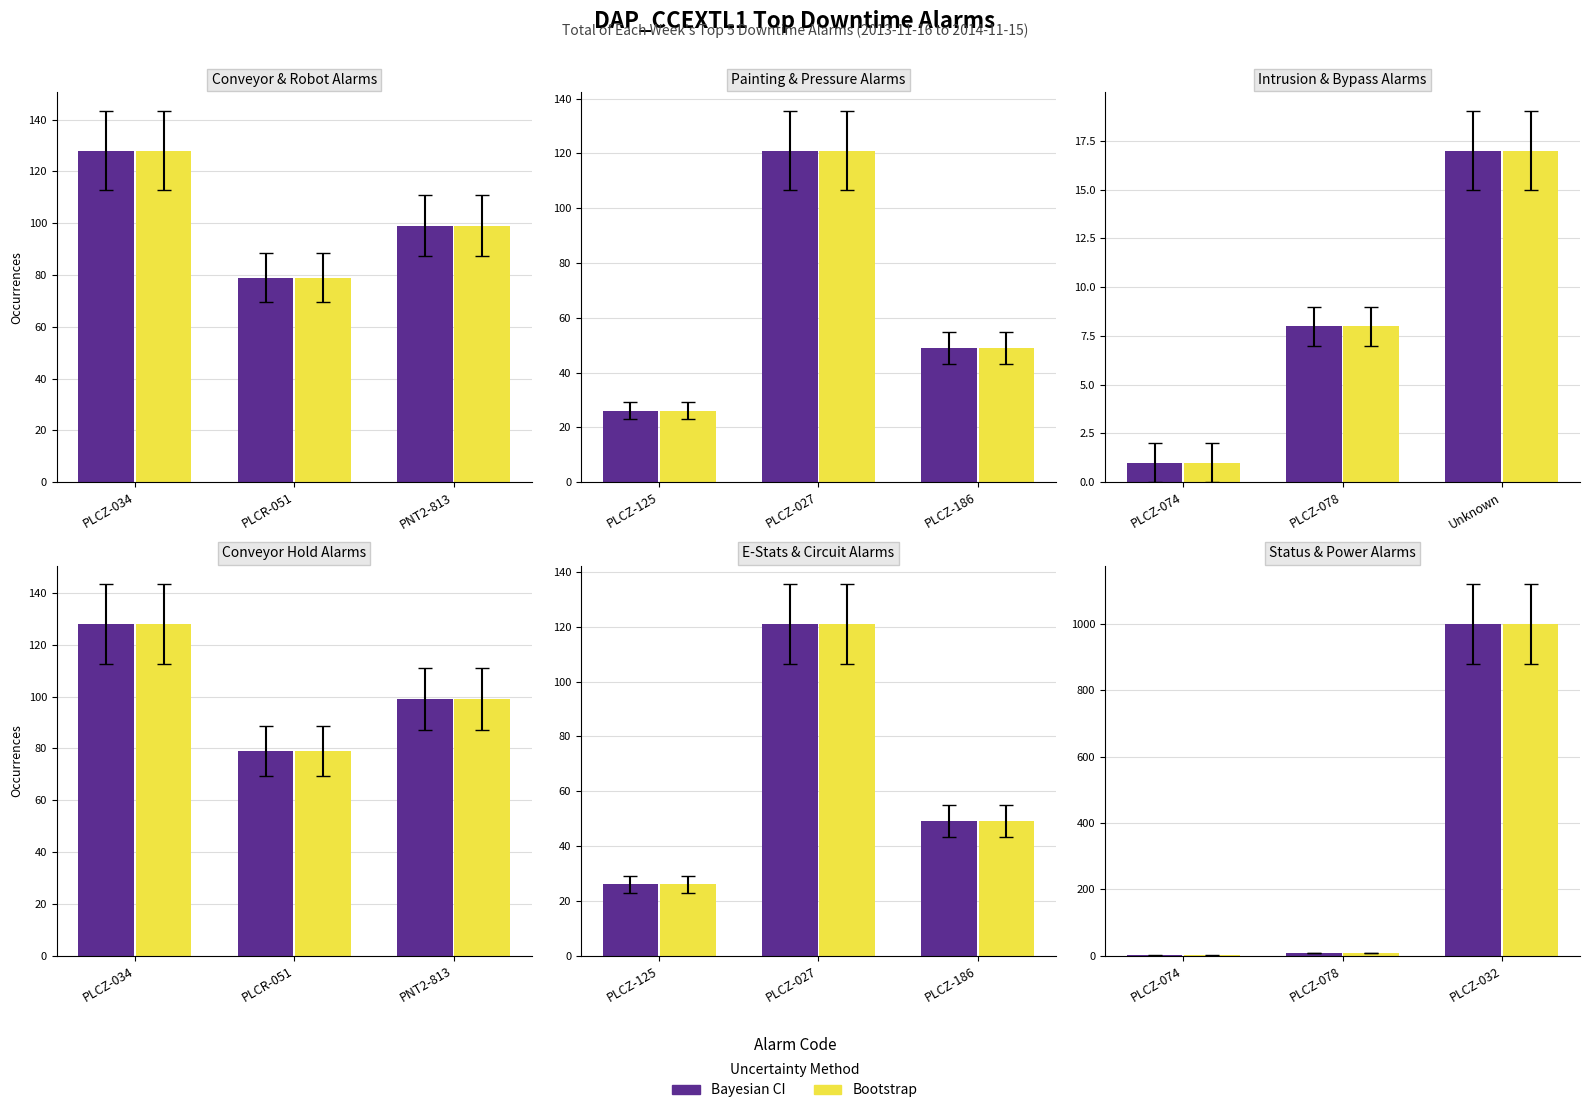

At how many categories does at least one series exceed 94?

1